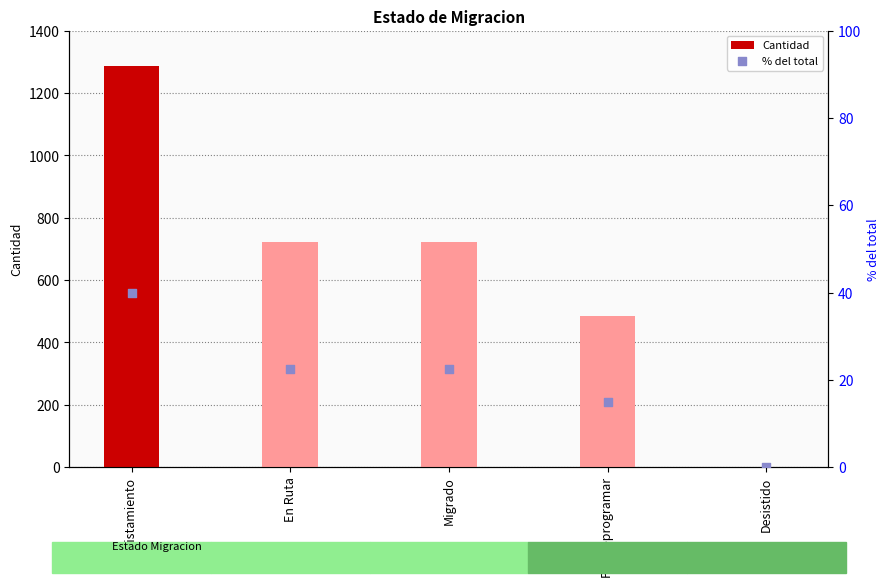

What is the total value across all series at Alistamiento?

1327.0